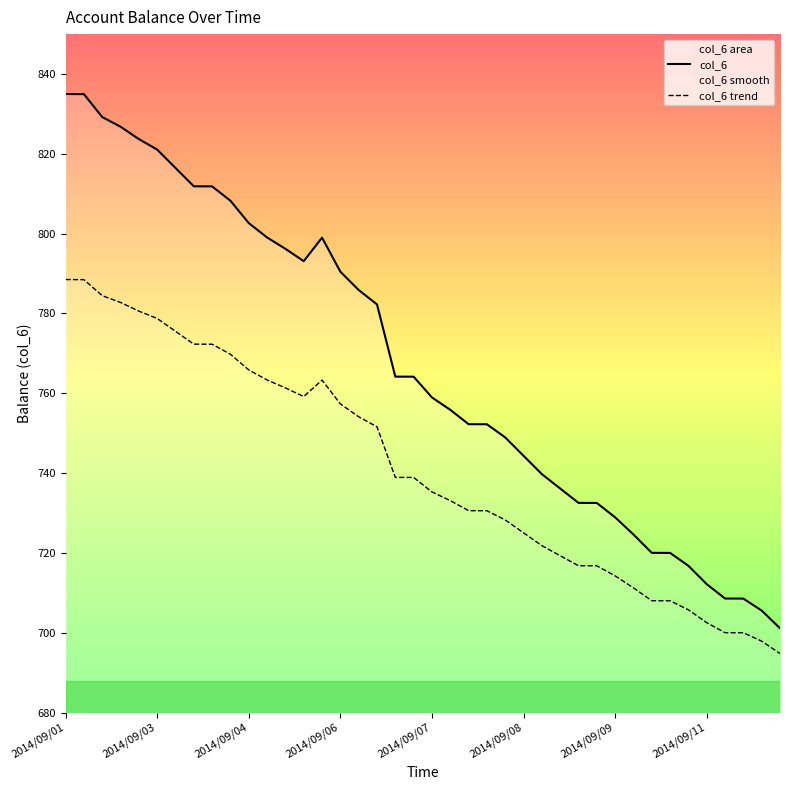

Which series has the widest spread of values?

col_6